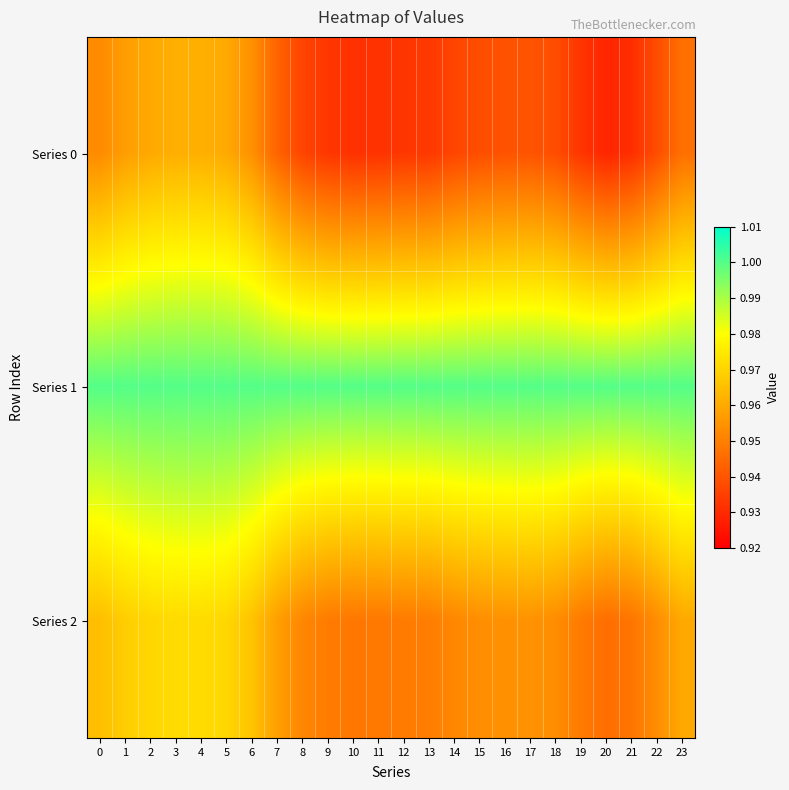

At 5, list the series in order from smallest to largest.

Series 0, Series 2, Series 1